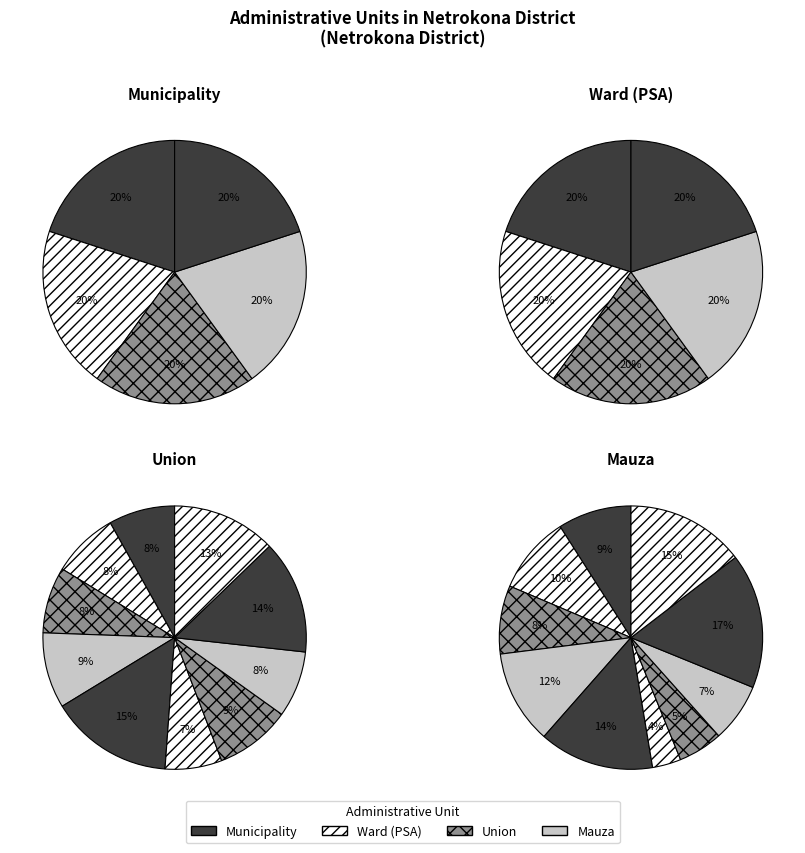

The Netrokona Sadar slice represents 29% of the pie. True or false?

False